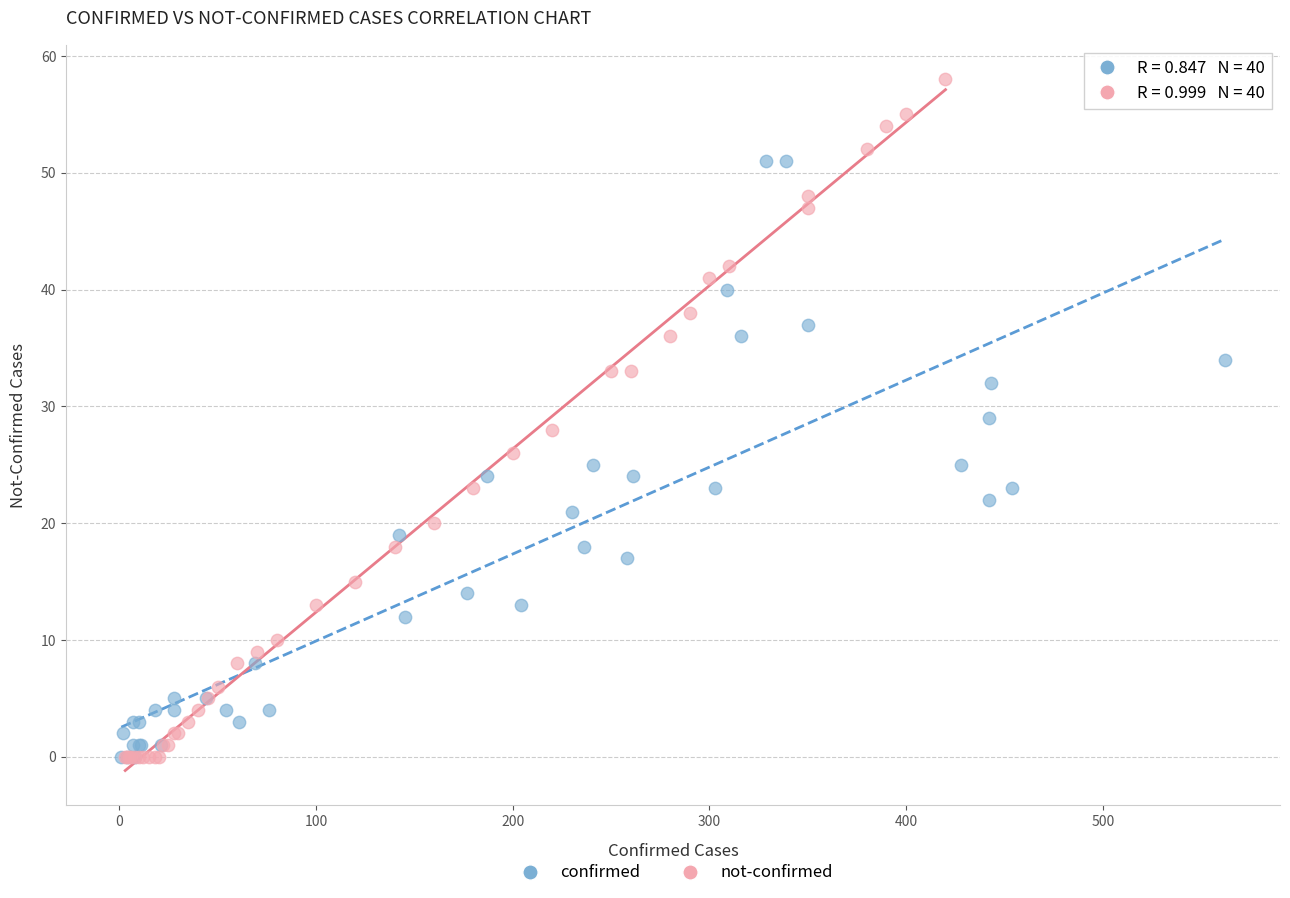

Which series has the widest spread of Y values?

not-confirmed